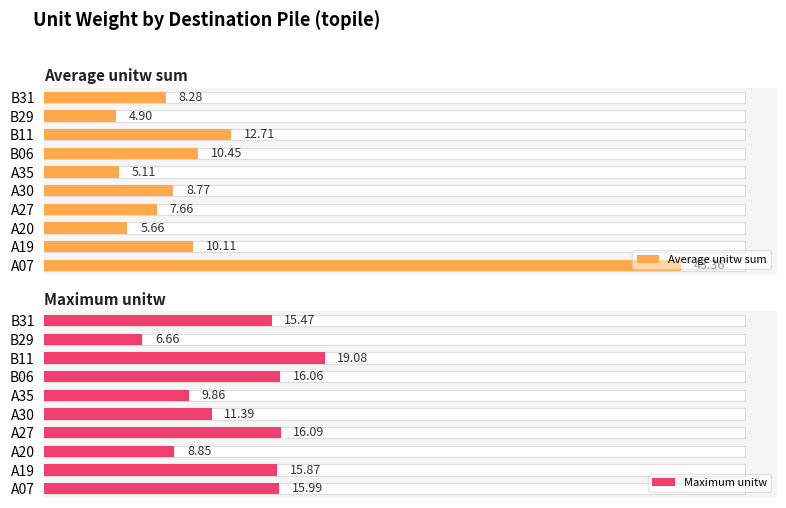

Between B11 and A30, which is larger?

B11